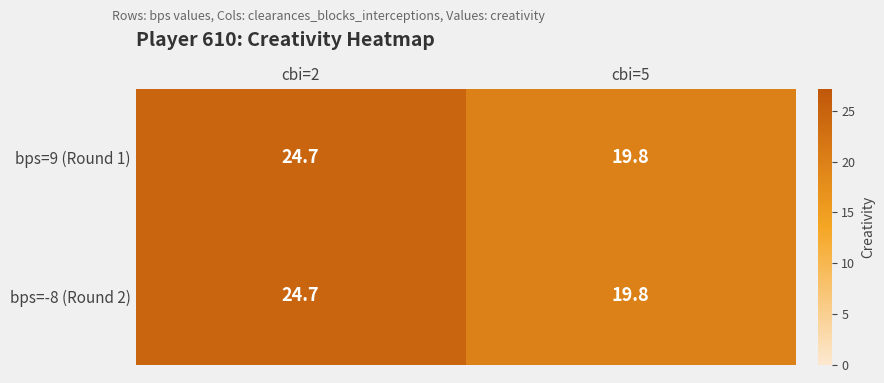

What is the difference between the bps=-8 (Round 2) values at cbi=2 and cbi=5?

4.9